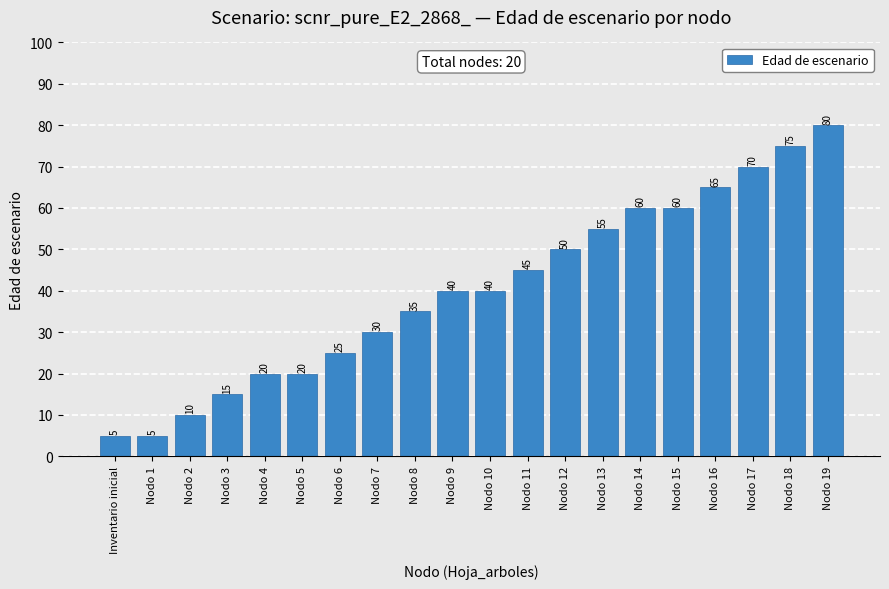

Read the value at Nodo 12.

50